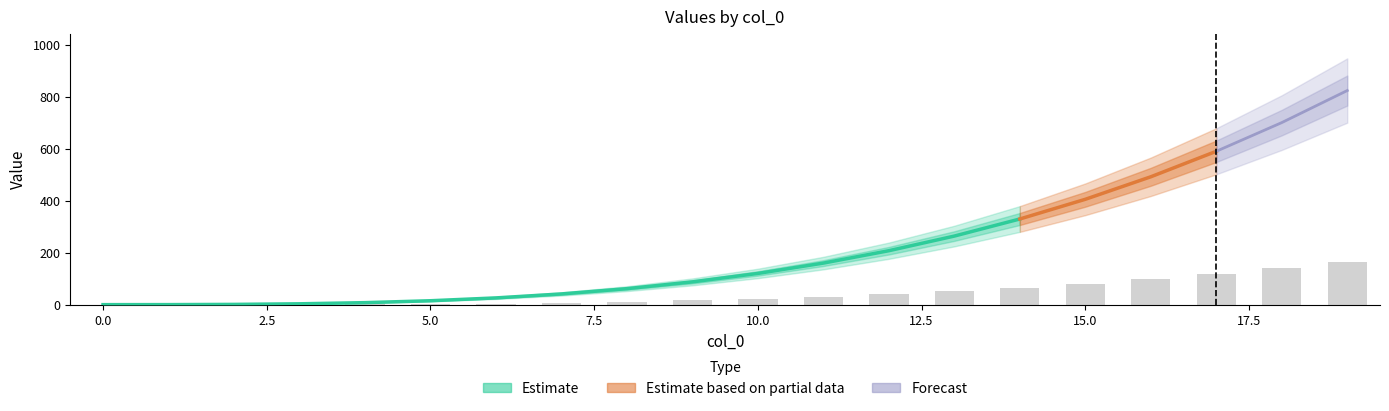

Is it true that 99 equals 406.0 at 15?

True